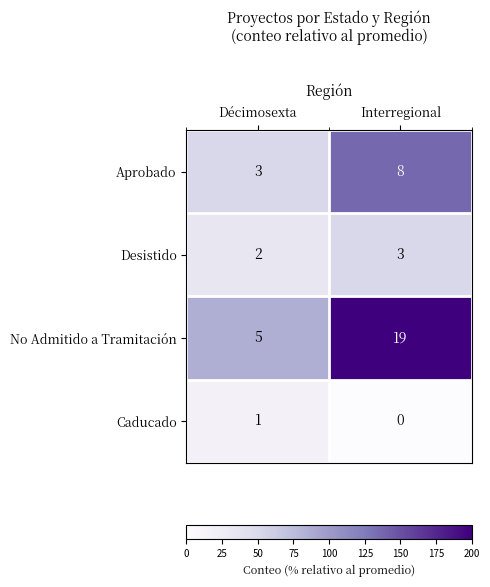

At which label is Caducado closest to 0?

Interregional